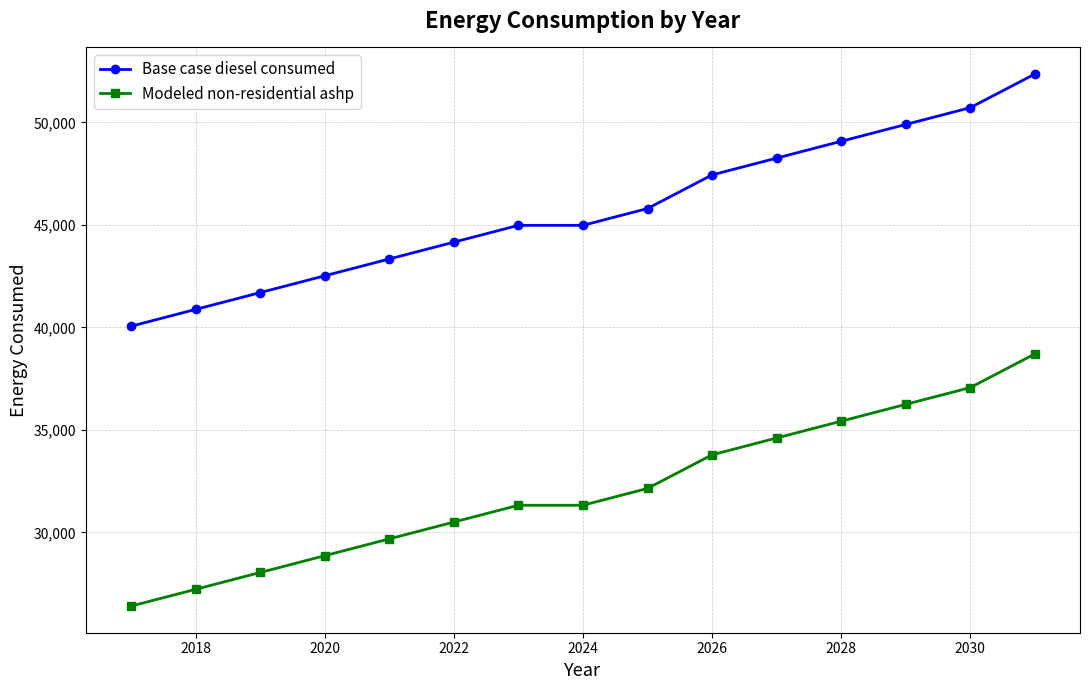

What is the lowest value of the Base case diesel consumed series?

40055.6